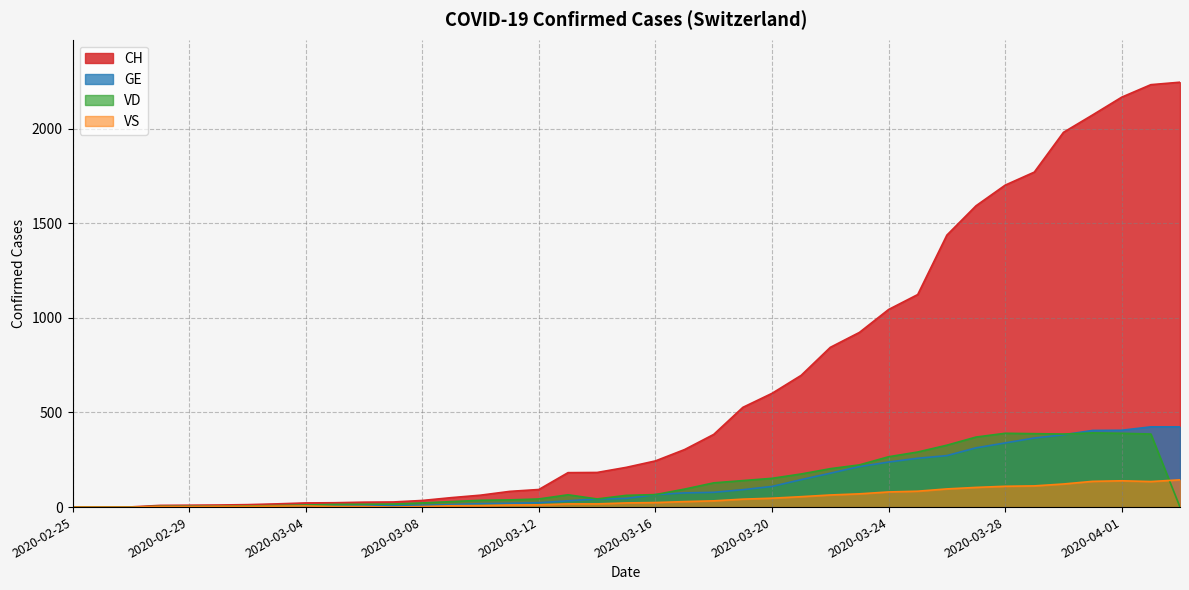

Which series has the largest range (max minus min)?

CH